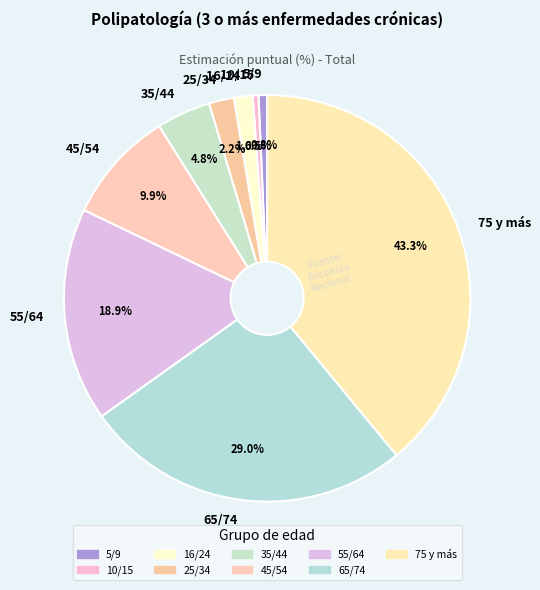

Which has a higher value, 45/54 or 65/74?

65/74